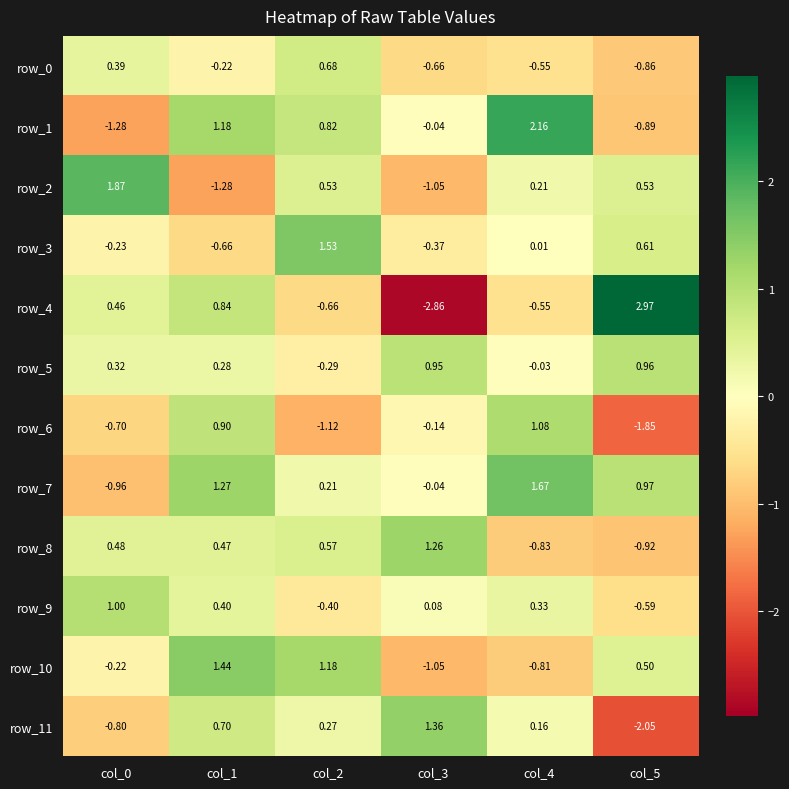

At which category is the sum across all series the highest?

col_1